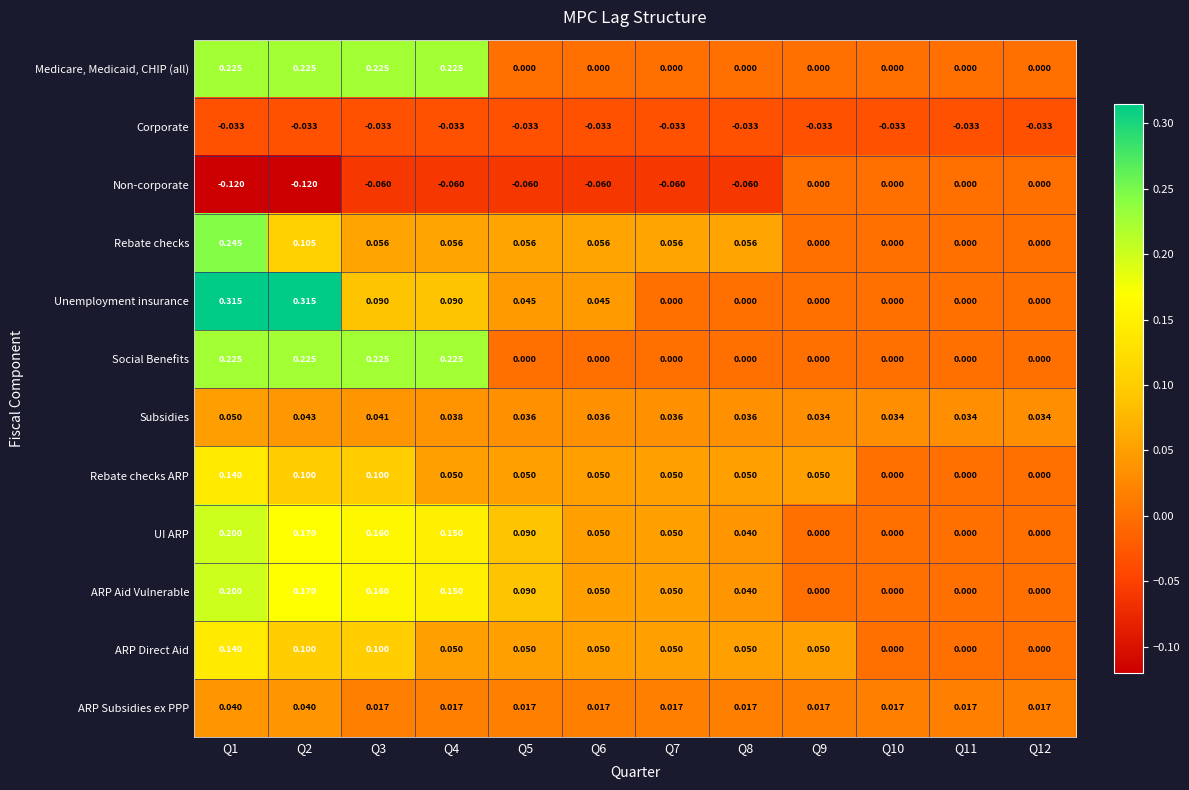

Which series has the widest spread of values?

Unemployment insurance